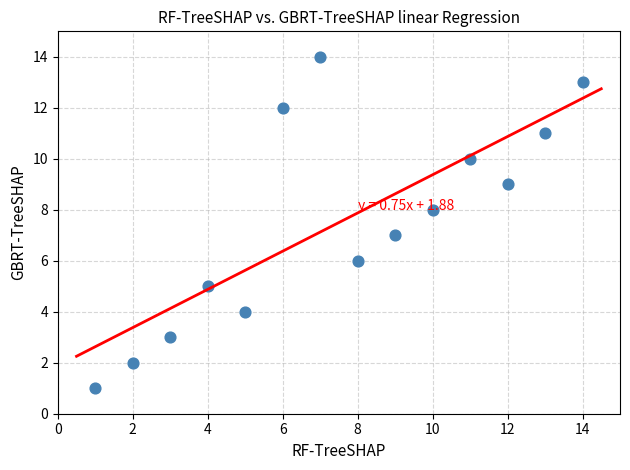

What is the range of Y values (max minus min)?

13